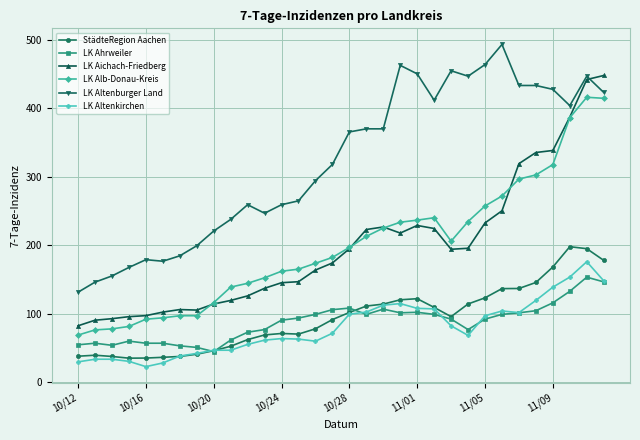

What is the minimum value shown in the chart?

22.5